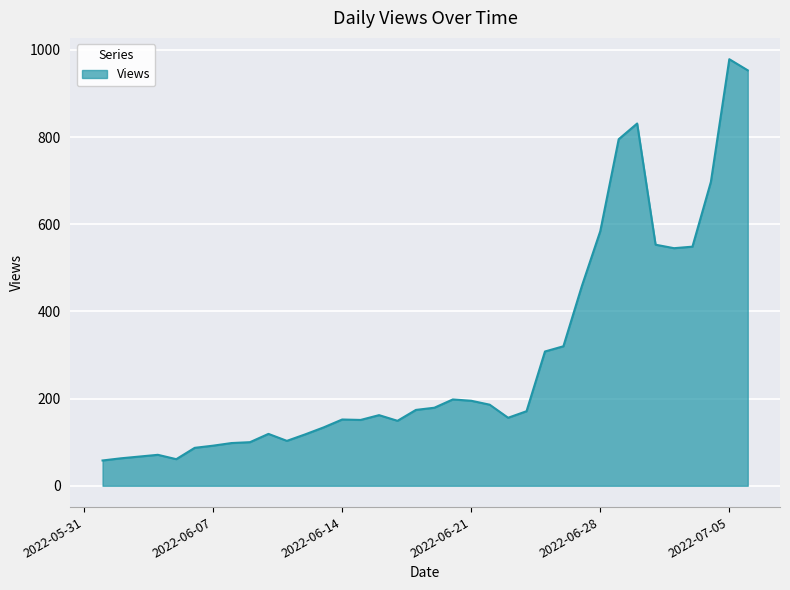

How many values are below 171?

18